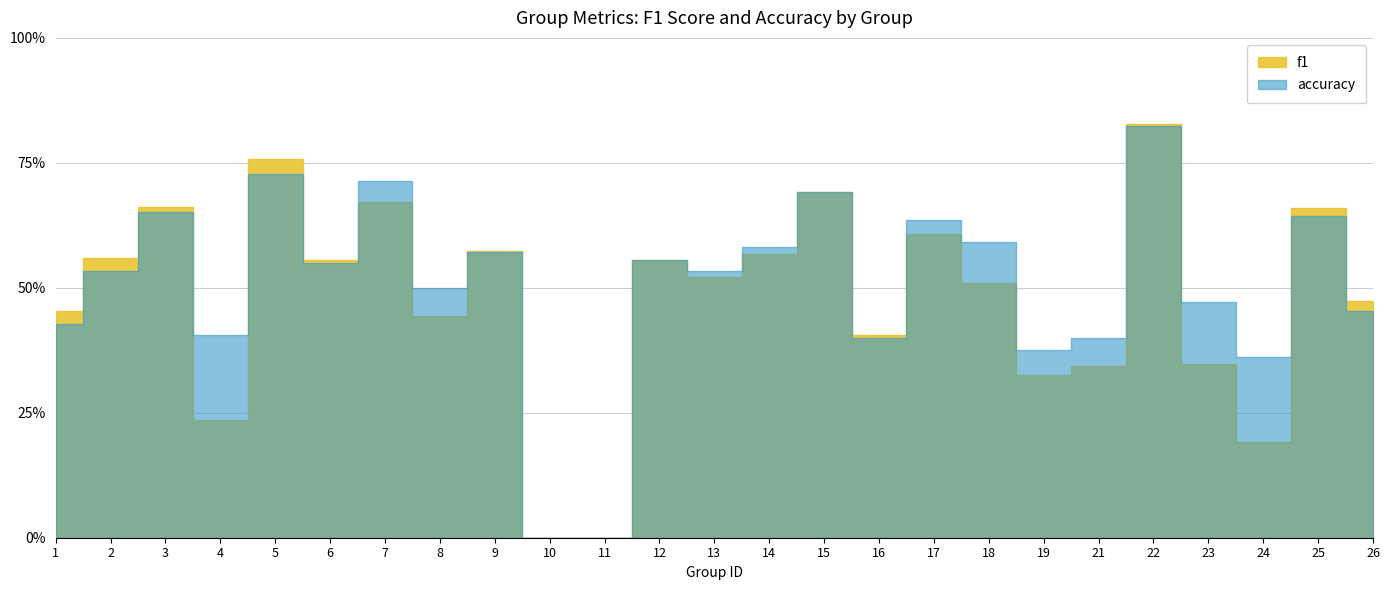

The value of f1 at 26 is 0.2. True or false?

False